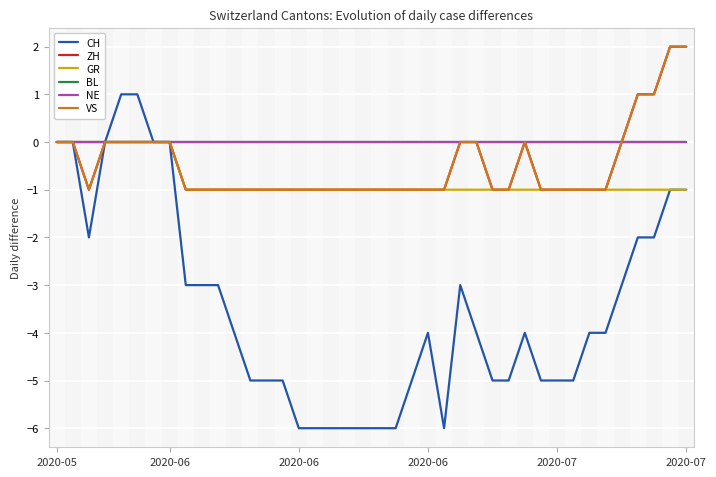

At how many categories does at least one series exceed -5?

40